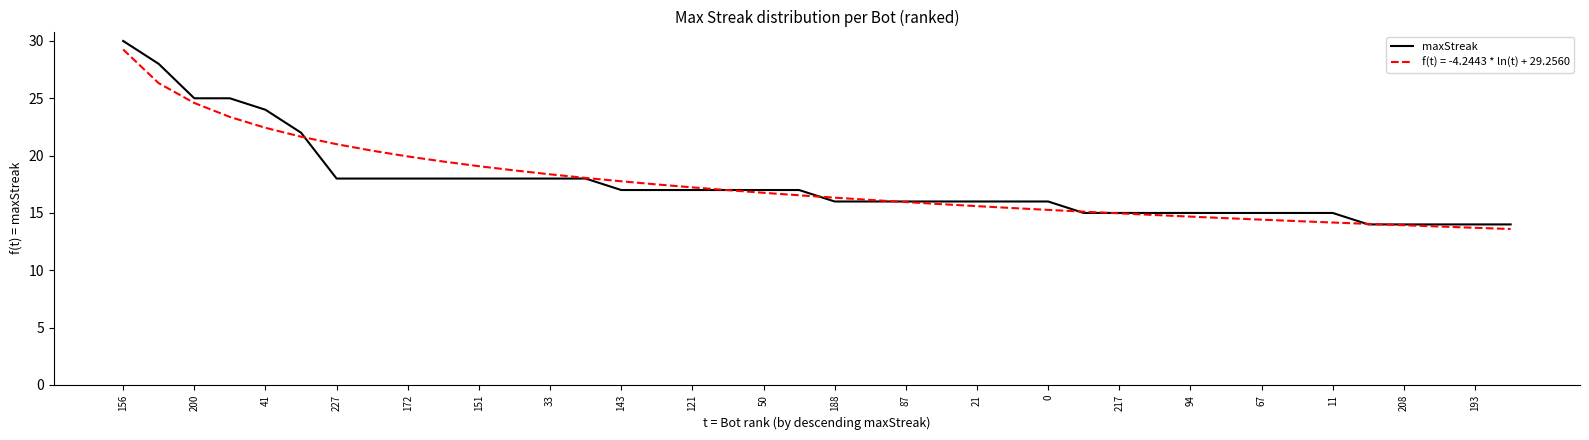

What is the maximum value for f(t) = -4.2443 * ln(t) + 29.2560?

29.3